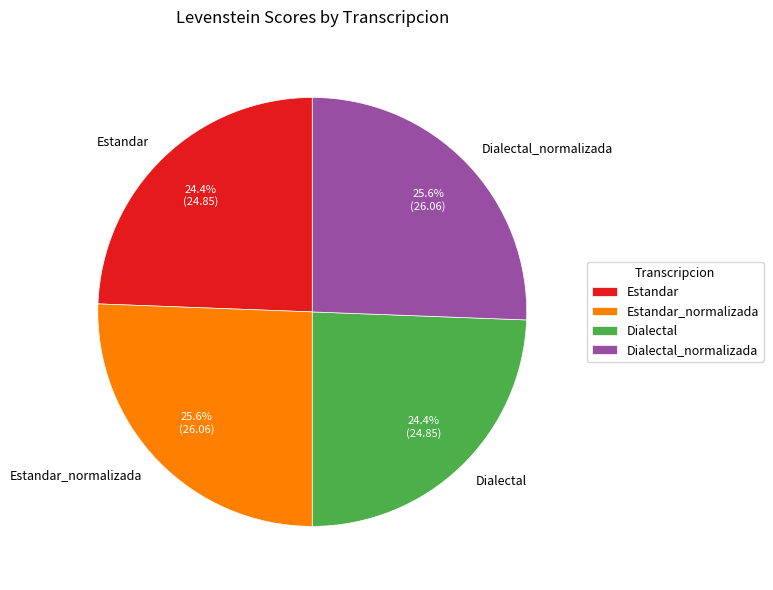

To the nearest percent, what is the average slice percentage?

25%